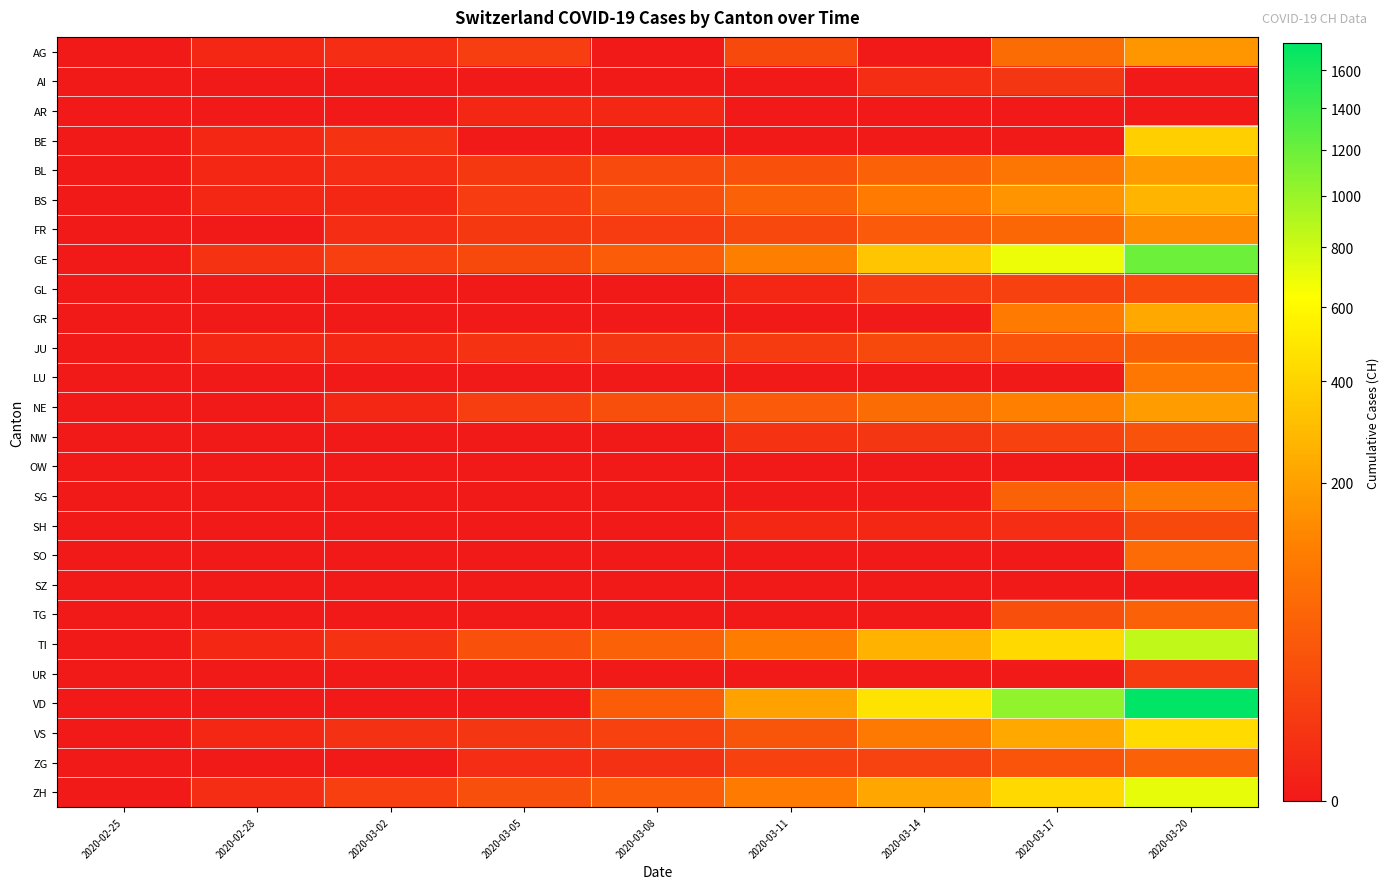

Which series changed the most between 2020-03-05 and 2020-03-17?

VD